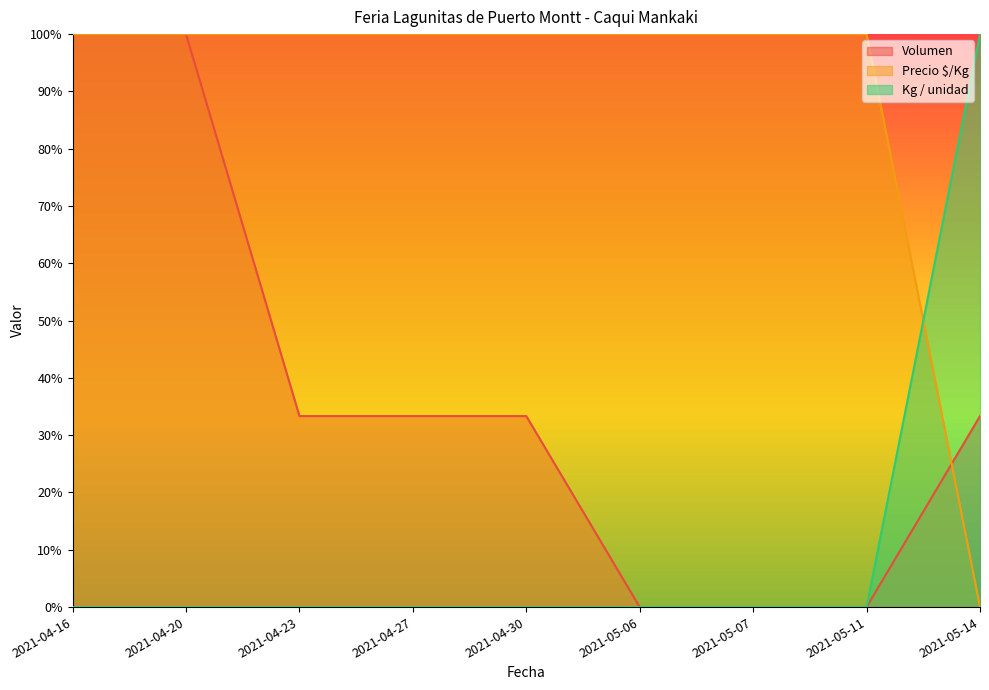

What position from the left is 2021-05-07?

7